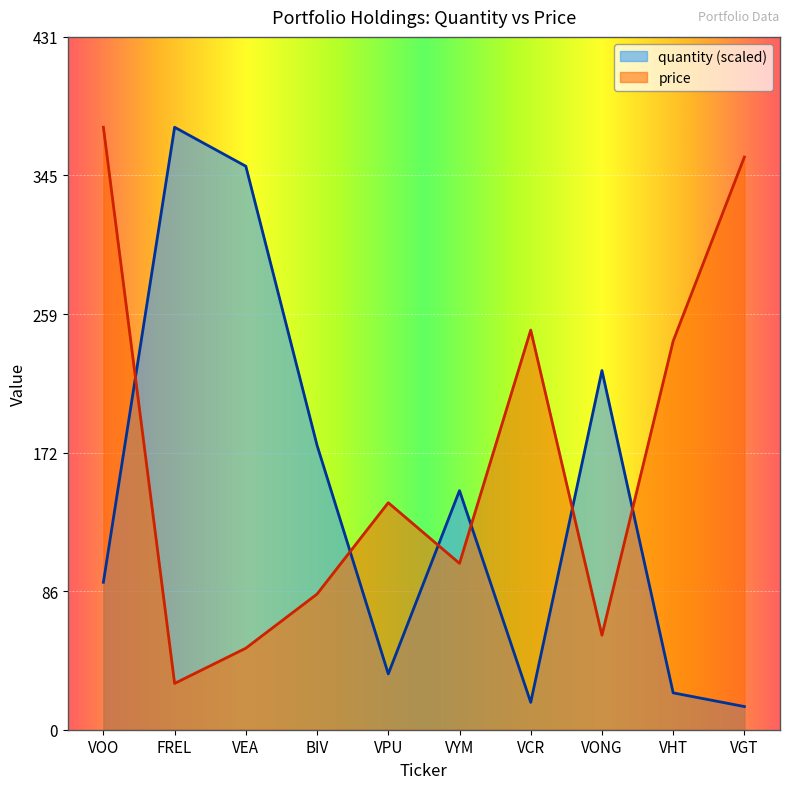

What value does the quantity series have at VEA?

351.1